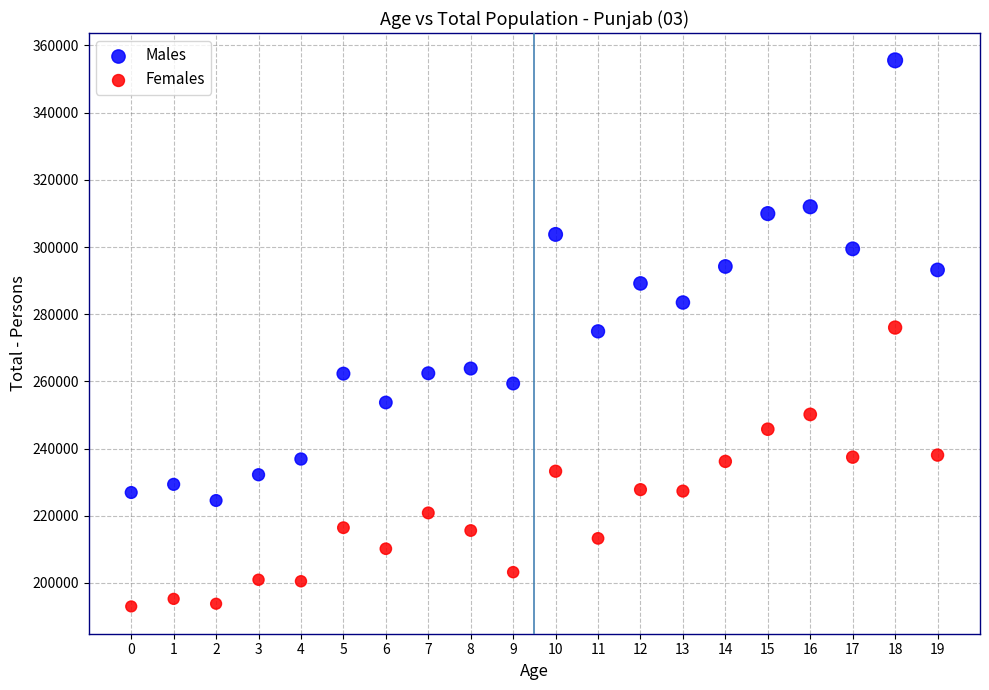

What are all the series names shown in the legend?

Males, Females